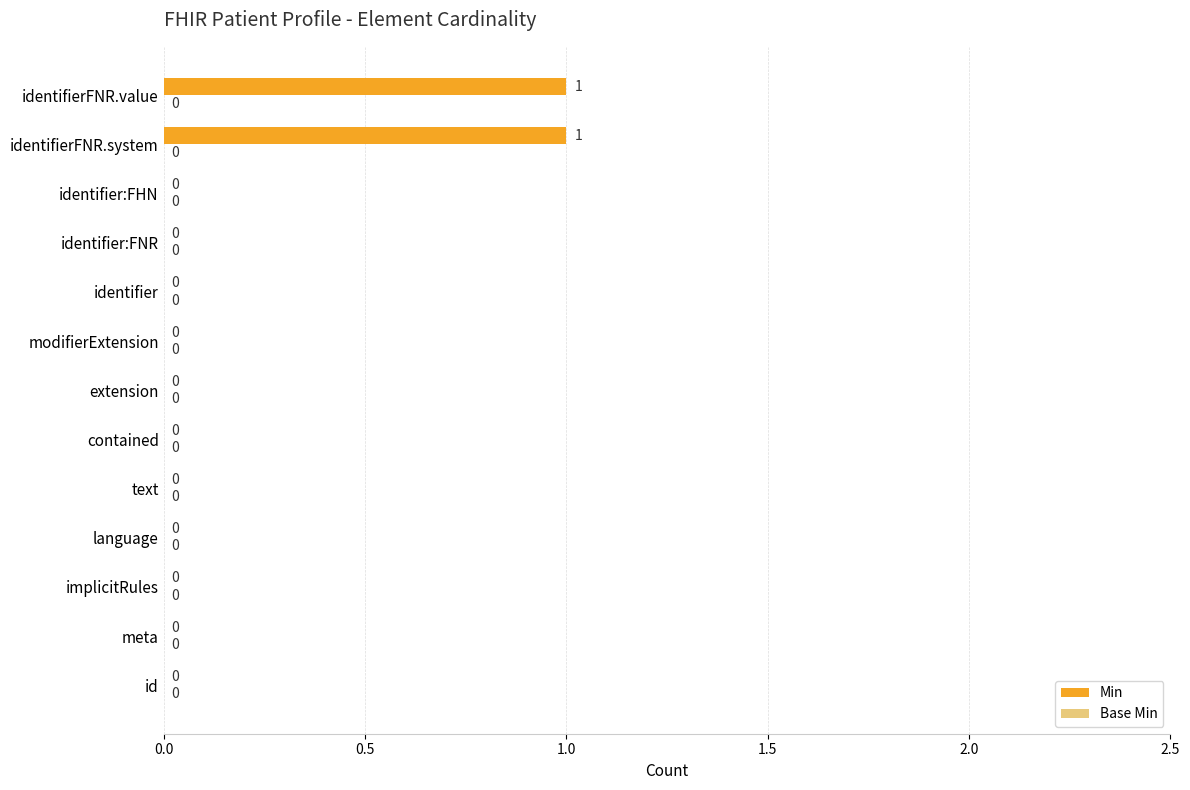

How many values are between 0 and 1?

13